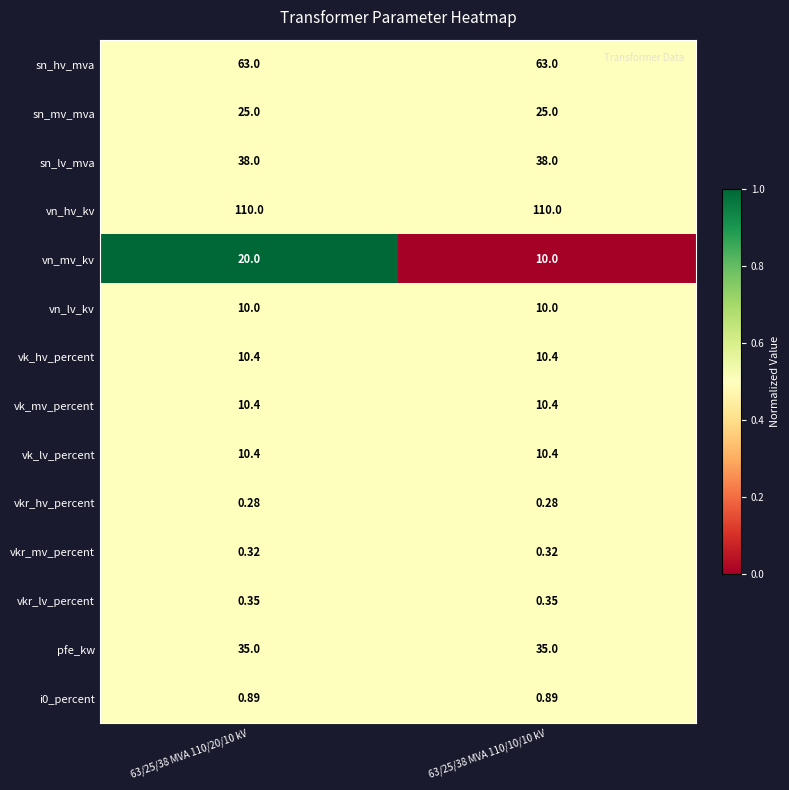

Which series has the largest total across all categories?

vn_hv_kv